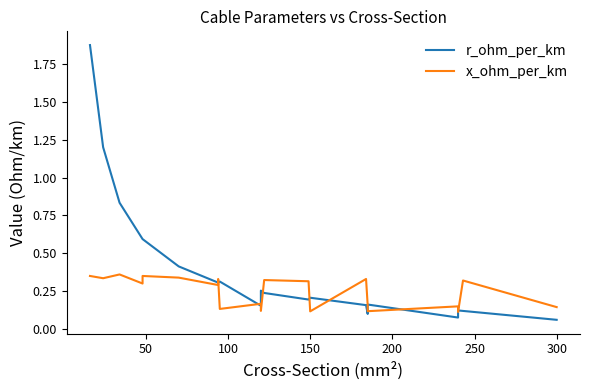

At how many categories does at least one series exceed 0?

21